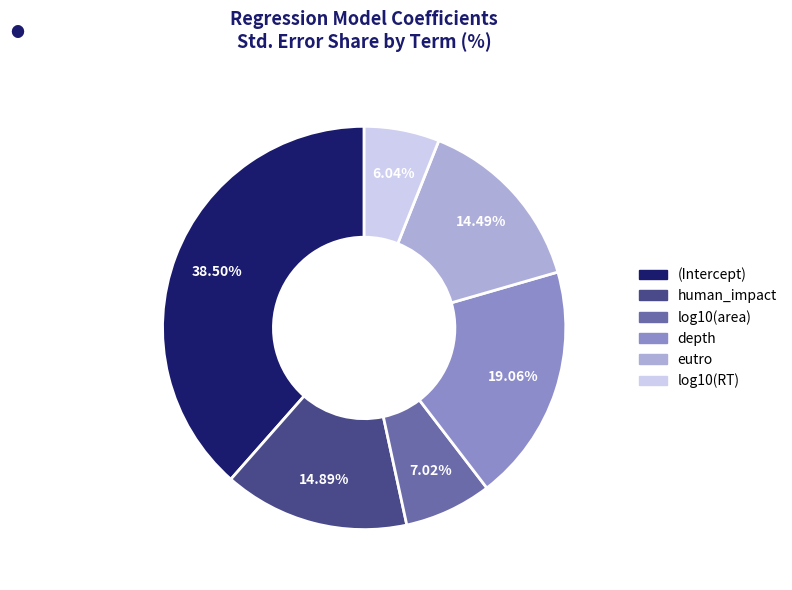

How many slices are in this pie chart?

6